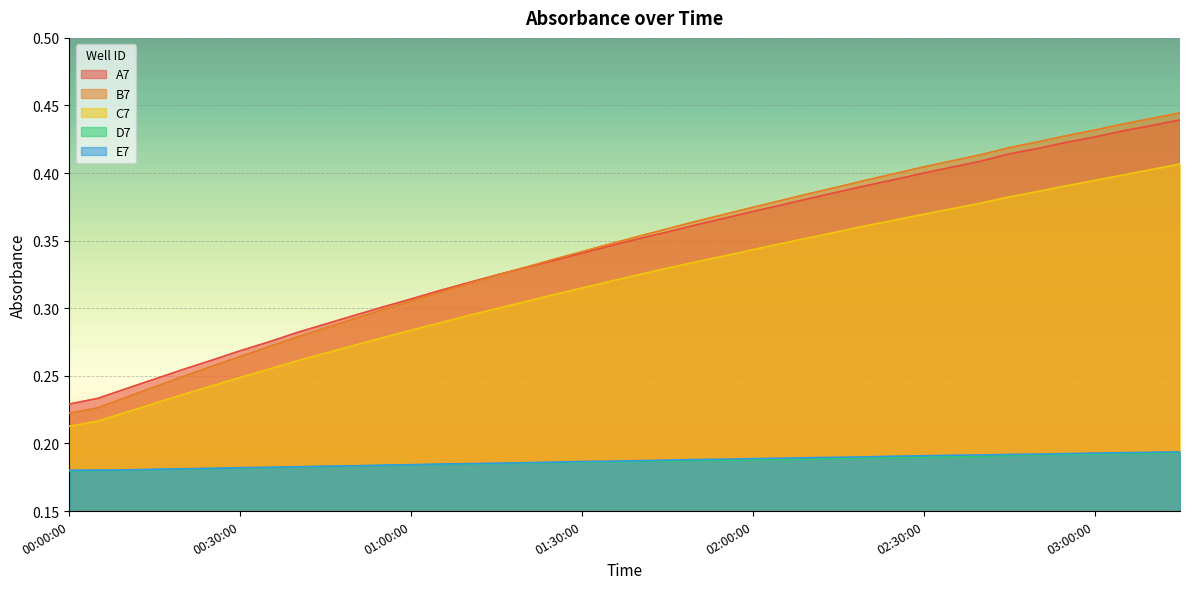

What is the approximate value of D7 at 03:05:00?

0.2